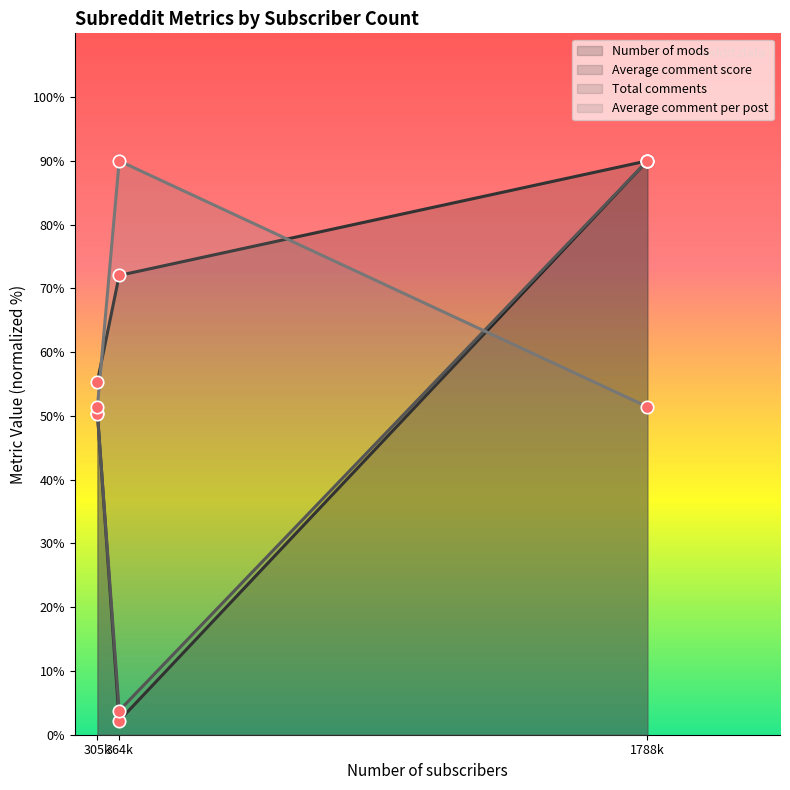

Which series has the largest total across all categories?

Average comment score